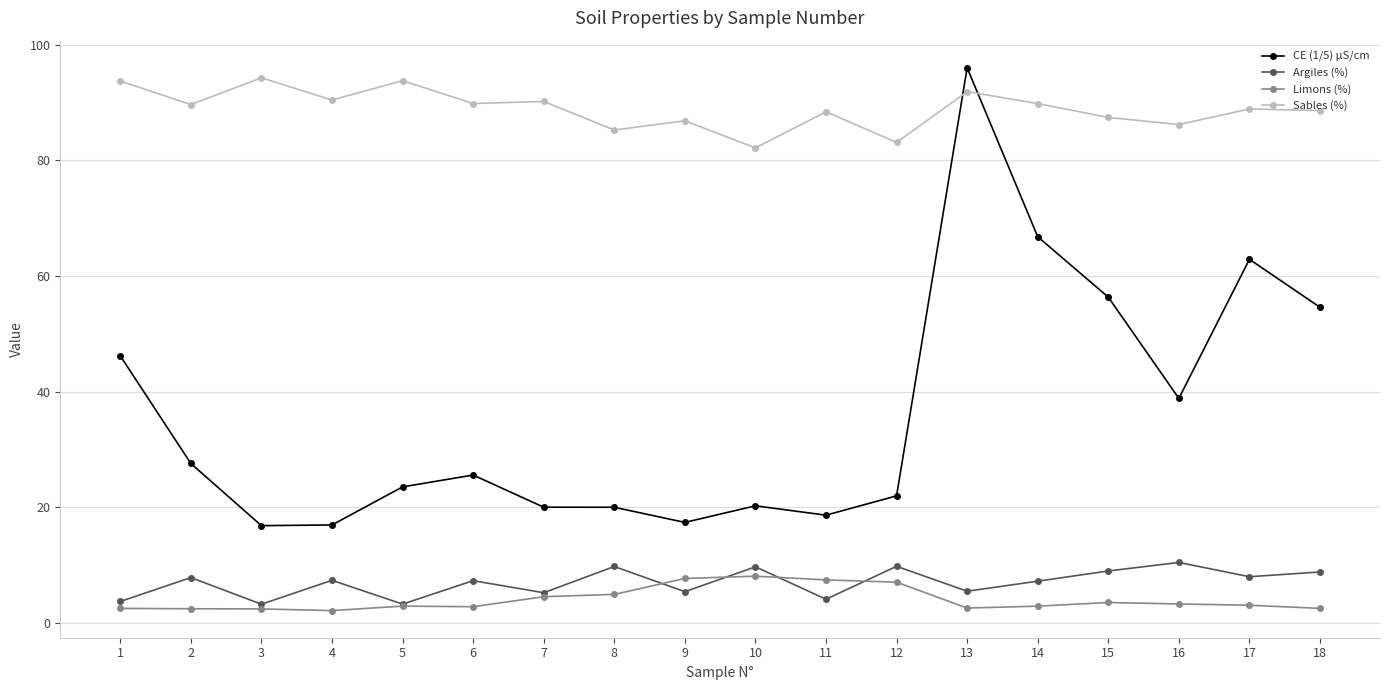

What are all the series names shown in the legend?

CE (1/5) µS/cm, Argiles (%), Limons (%), Sables (%)